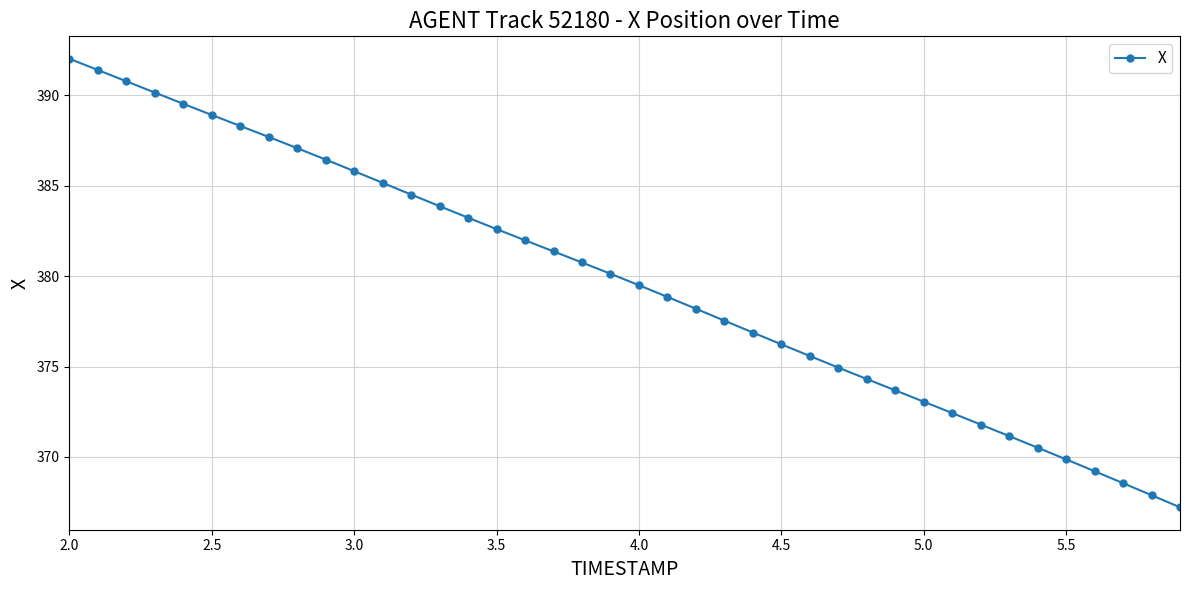

What is the difference between the maximum and second lowest values?

24.2